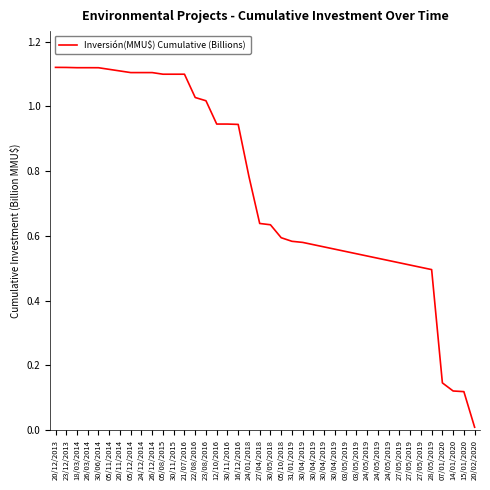

Does the chart have visible grid lines?

No